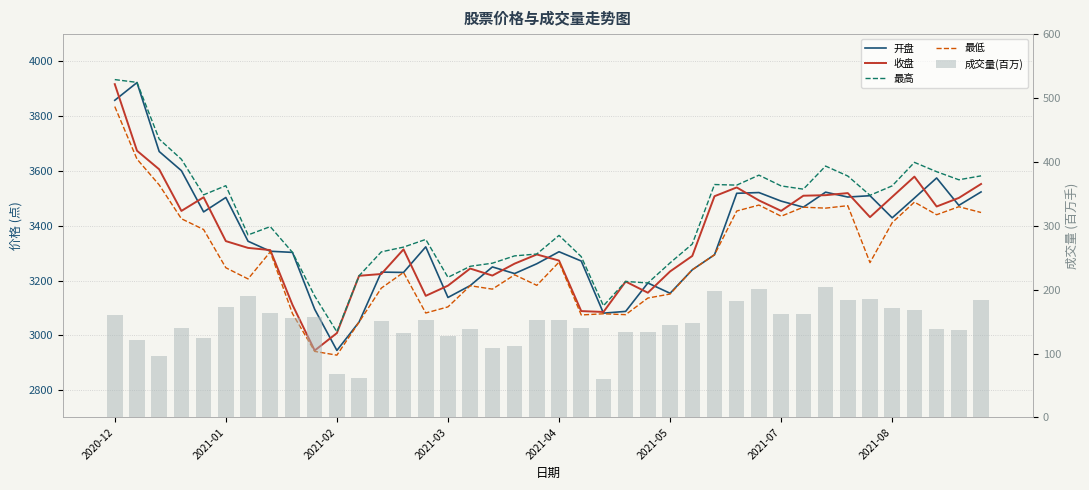

True or false: 收盘 has a value of 1327.3 at 27.

False